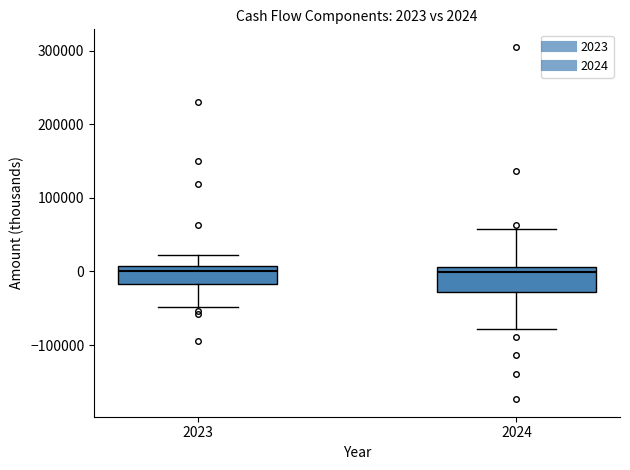

Comparing the boxes themselves (not the whiskers), which one is the tallest?

2024